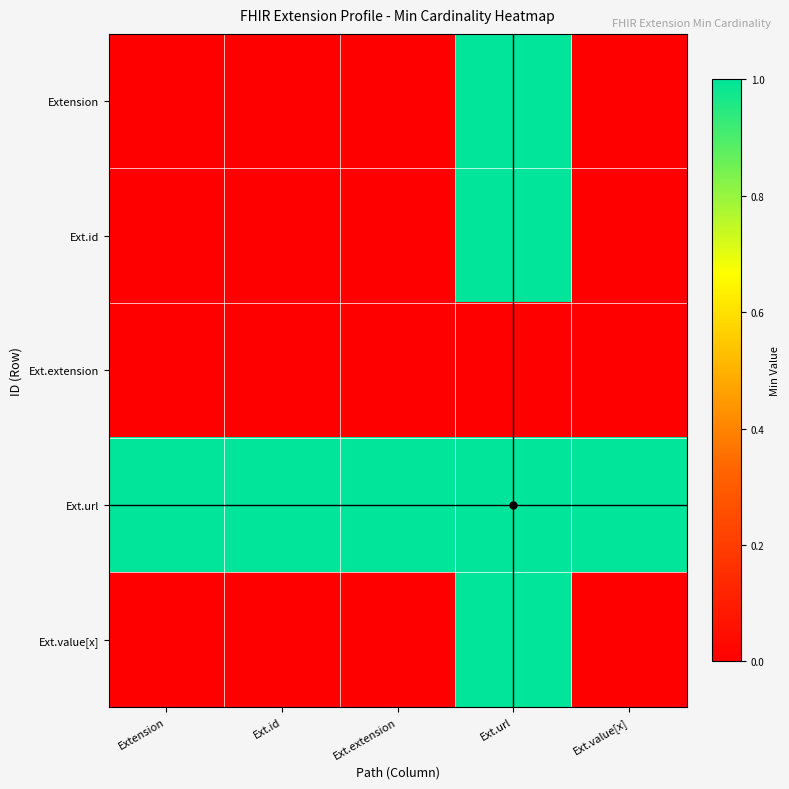

Which series has the largest total across all categories?

Ext.url